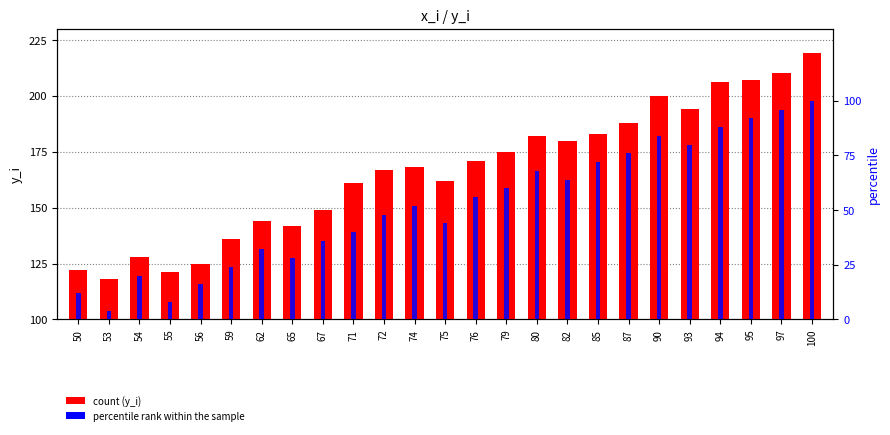

At 100, list the series in order from smallest to largest.

percentile rank within the sample, y_i